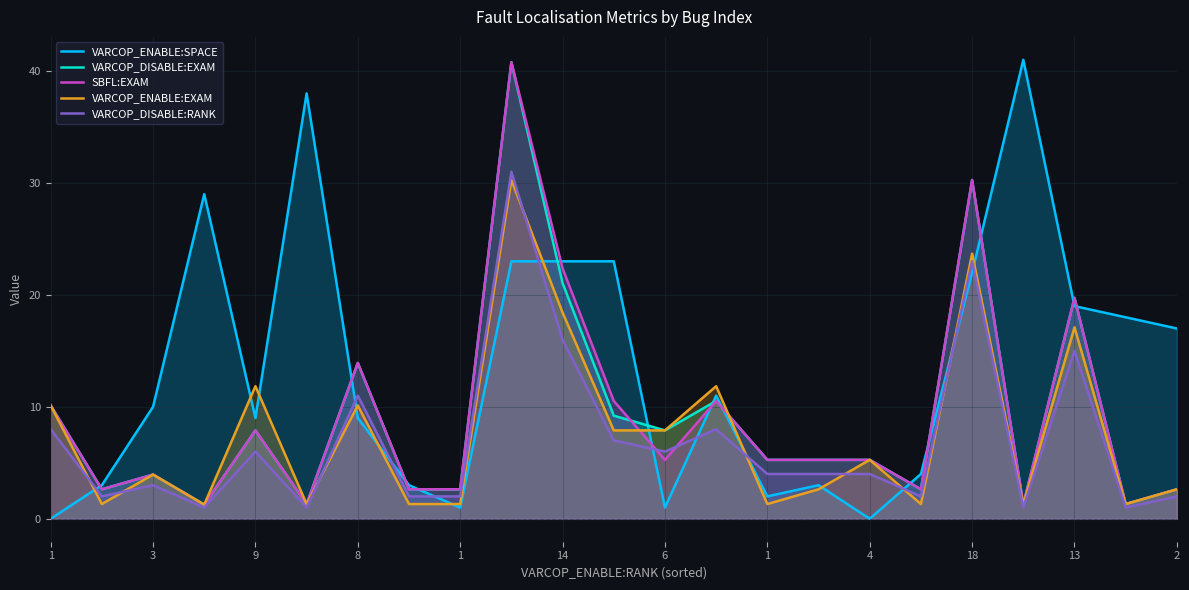

How many intersections are there between VARCOP_ENABLE:SPACE and SBFL:EXAM?

13